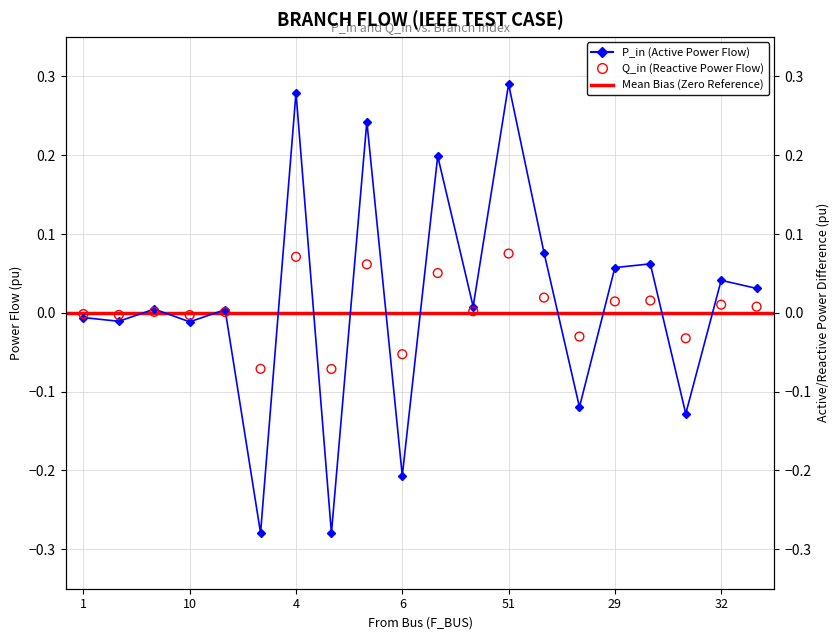

Which series has the largest total across all categories?

P_in